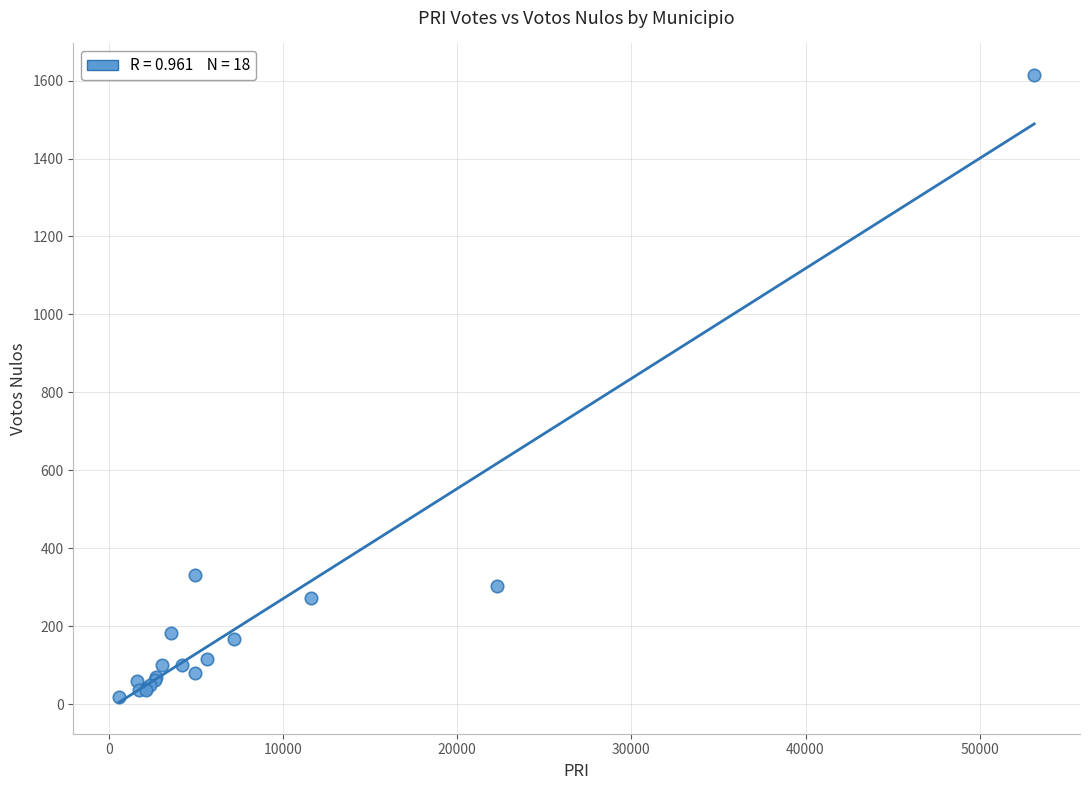

What Y value in the scatter plot is closest to 816?

332